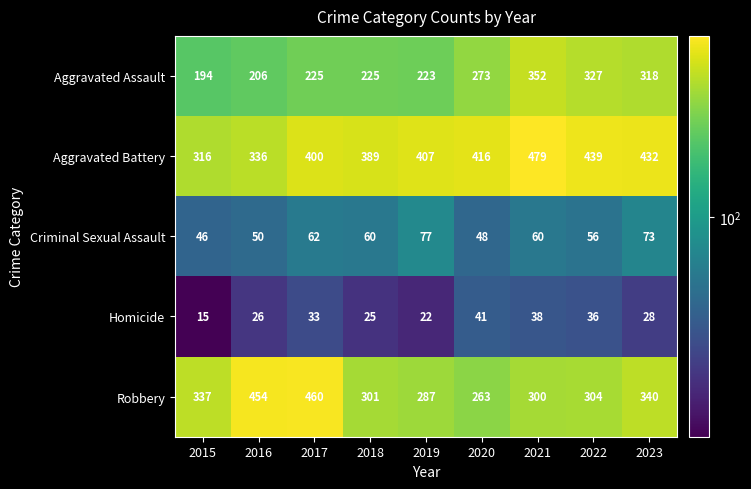

At how many categories does at least one series exceed 357?

8